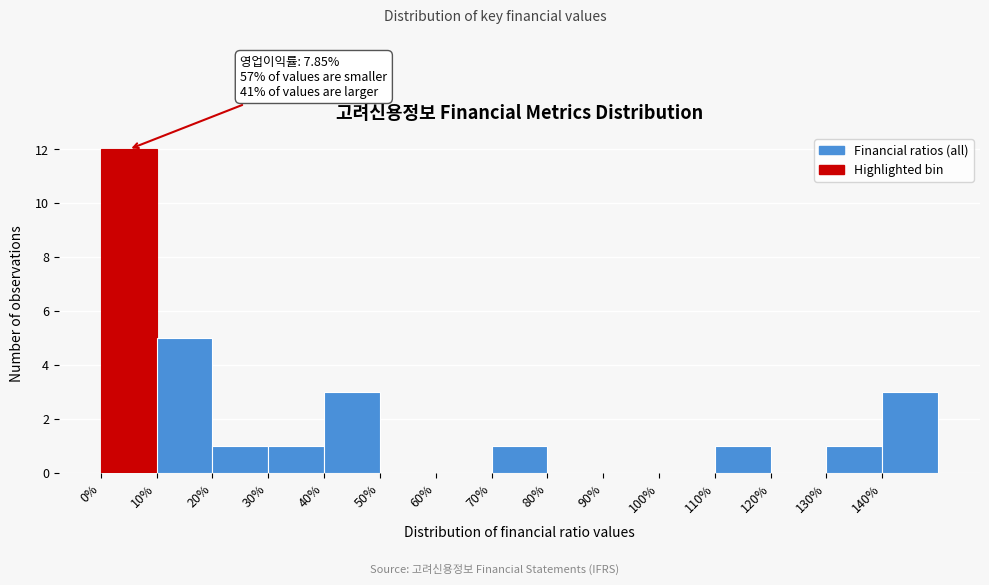

Over which range of the x-axis is the bar tallest?

0 to 10